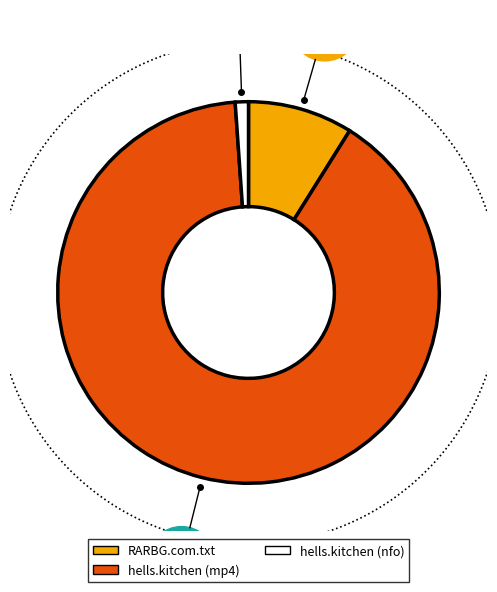

Is RARBG.com.txt the majority of the pie?

No